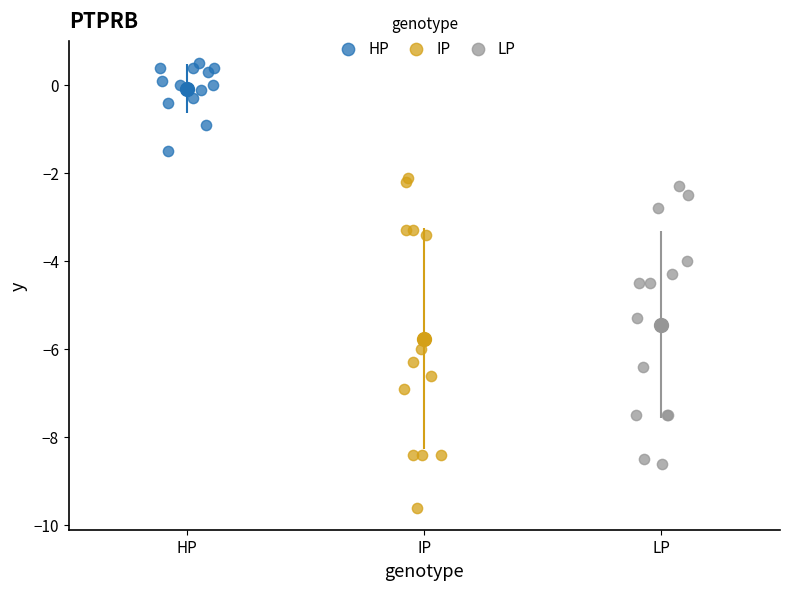

Which series contains the lowest Y value?

IP